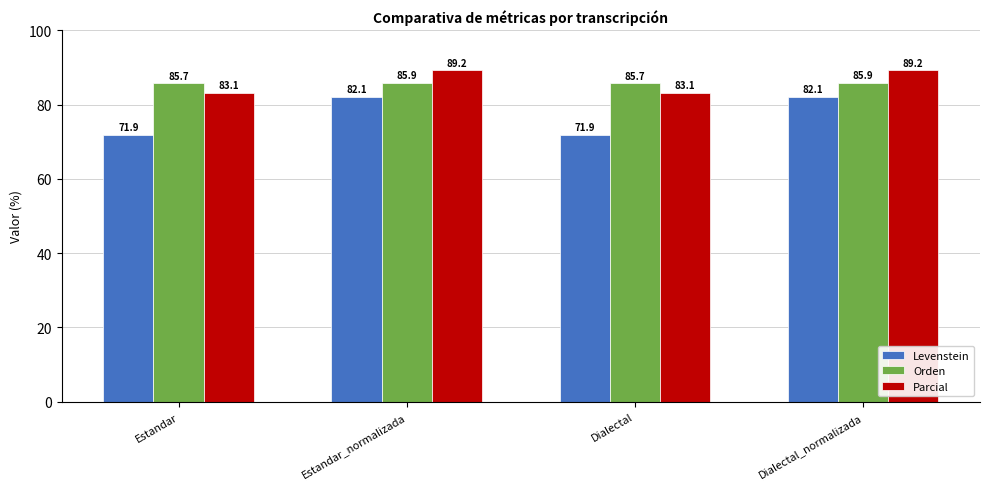

Rank the series by their maximum value, from lowest to highest.

Levenstein, Orden, Parcial